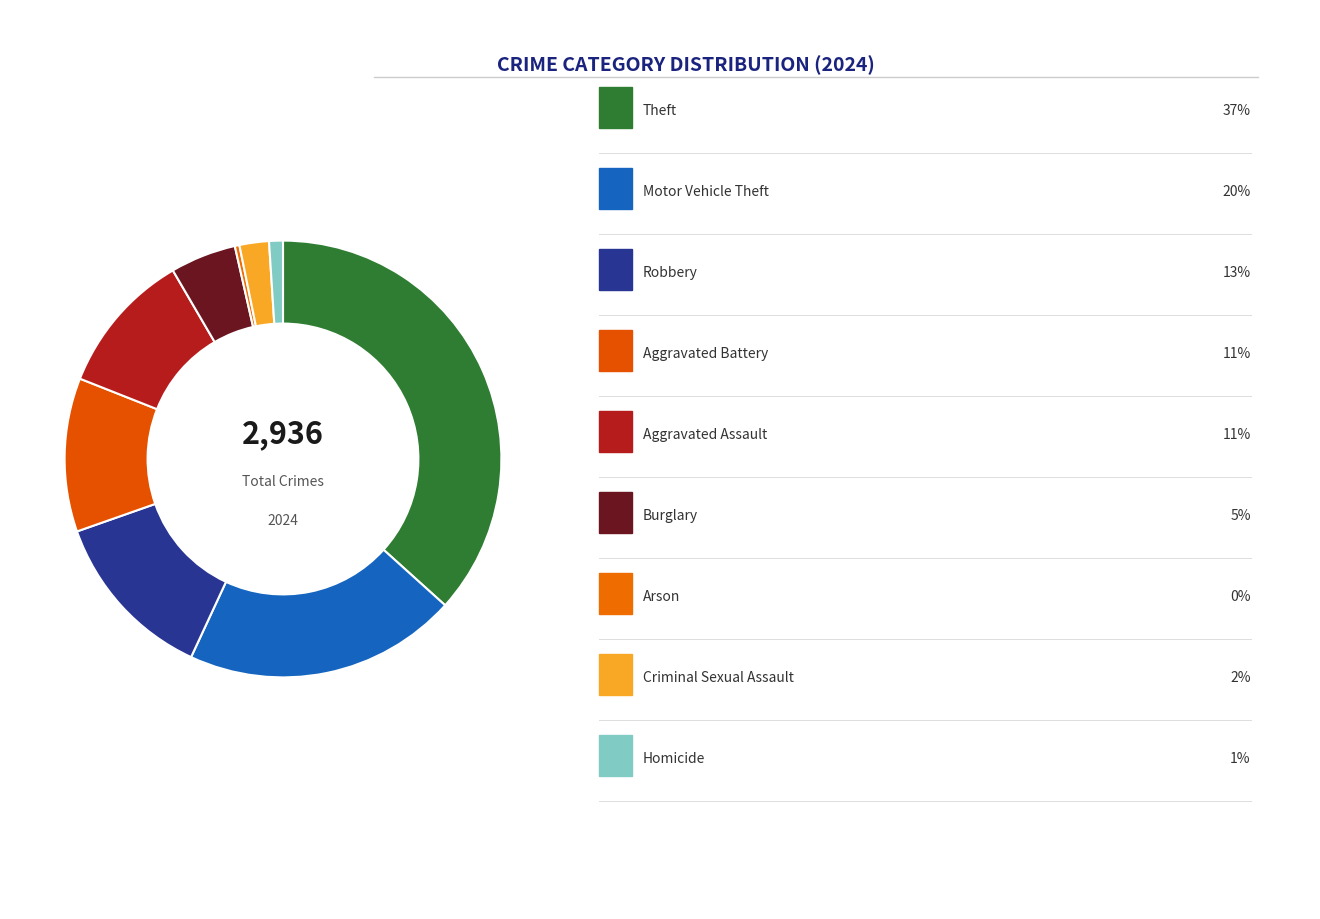

How many slices are in this pie chart?

9